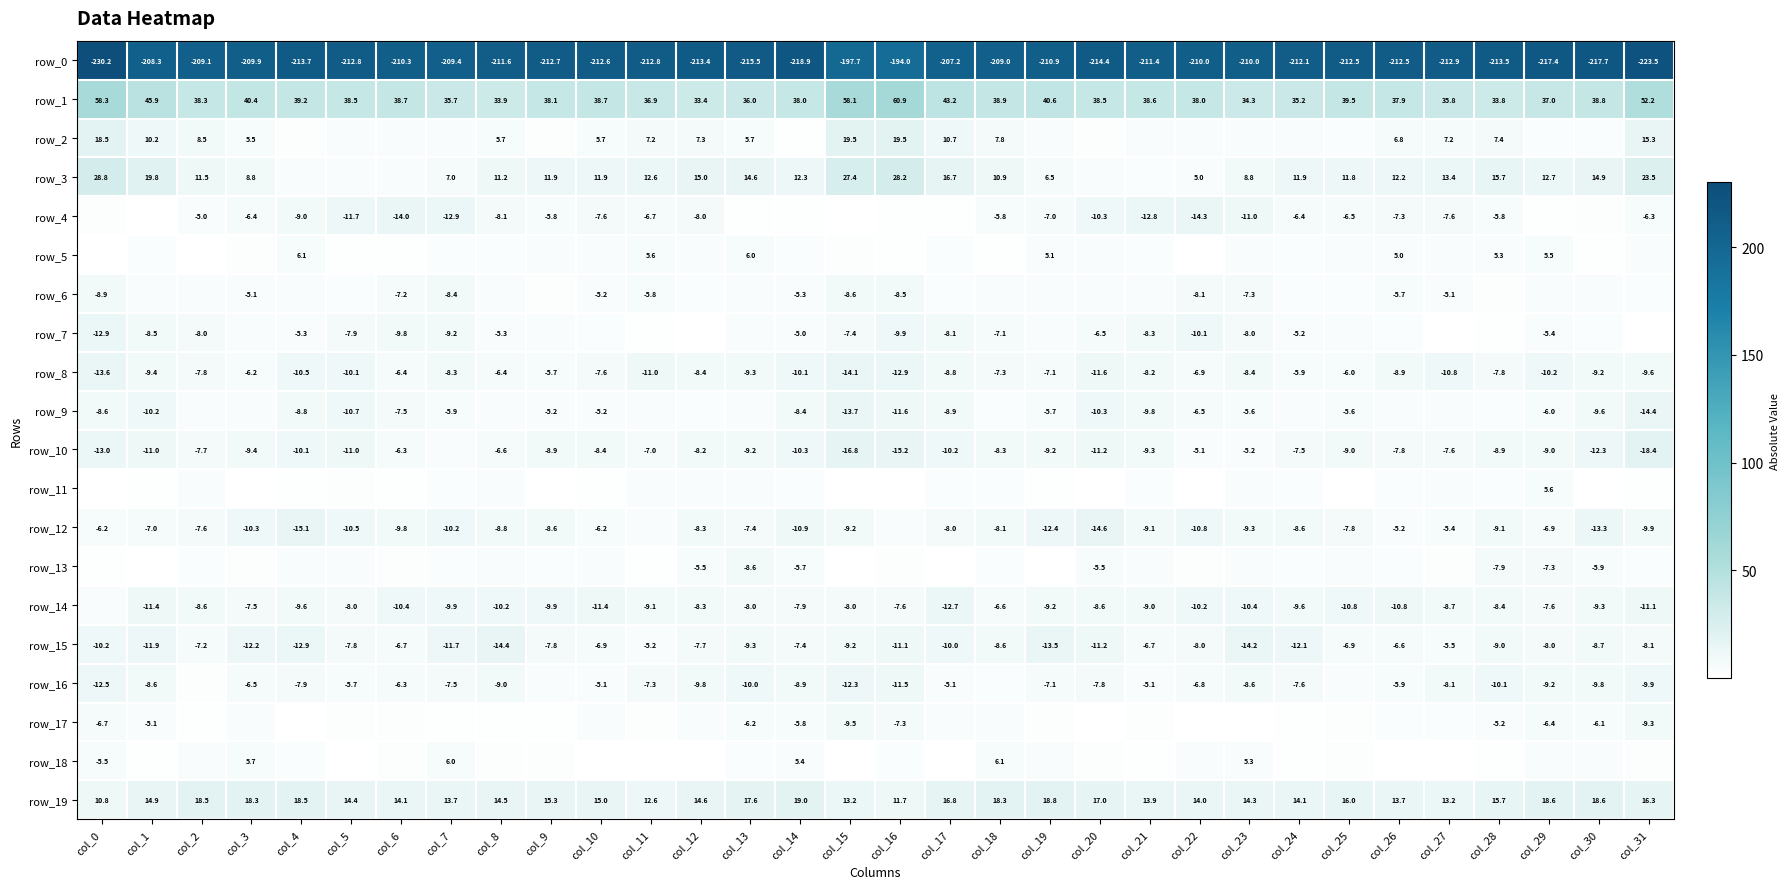

What is the sum of the row_15 values at col_22 and col_28?

-17.0